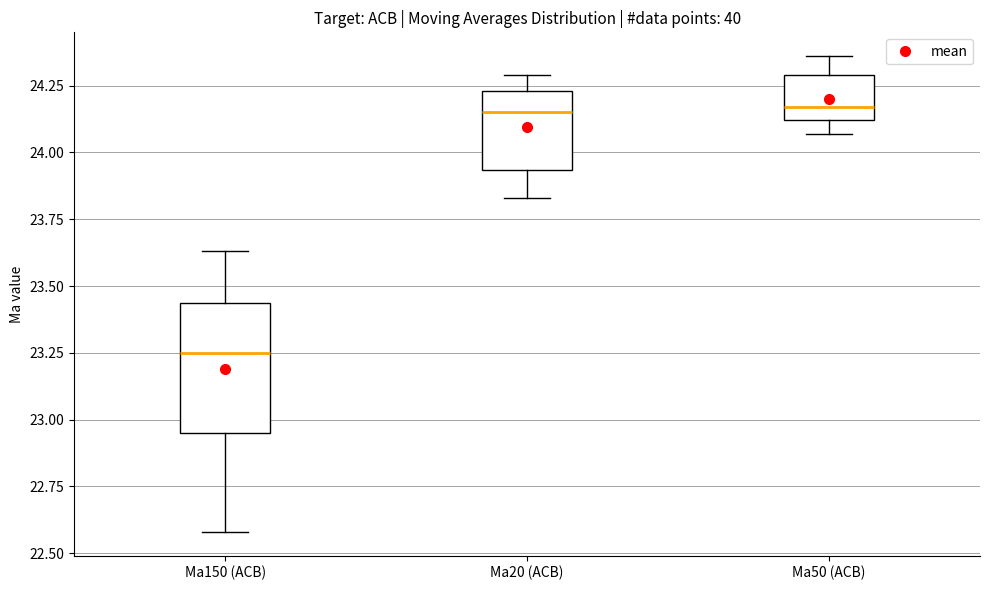

Reading left to right, read every box against the y-axis: the position of its median line, the range the box covers, and the ends of its whiskers. The values are not printed on the chart, so give them approximately, as read against the axis.

Ma150 (ACB): median 23.25, box 22.95 to 23.45, whiskers 22.60 to 23.65
Ma20 (ACB): median 24.15, box 23.95 to 24.25, whiskers 23.85 to 24.30
Ma50 (ACB): median 24.15, box 24.10 to 24.30, whiskers 24.05 to 24.35